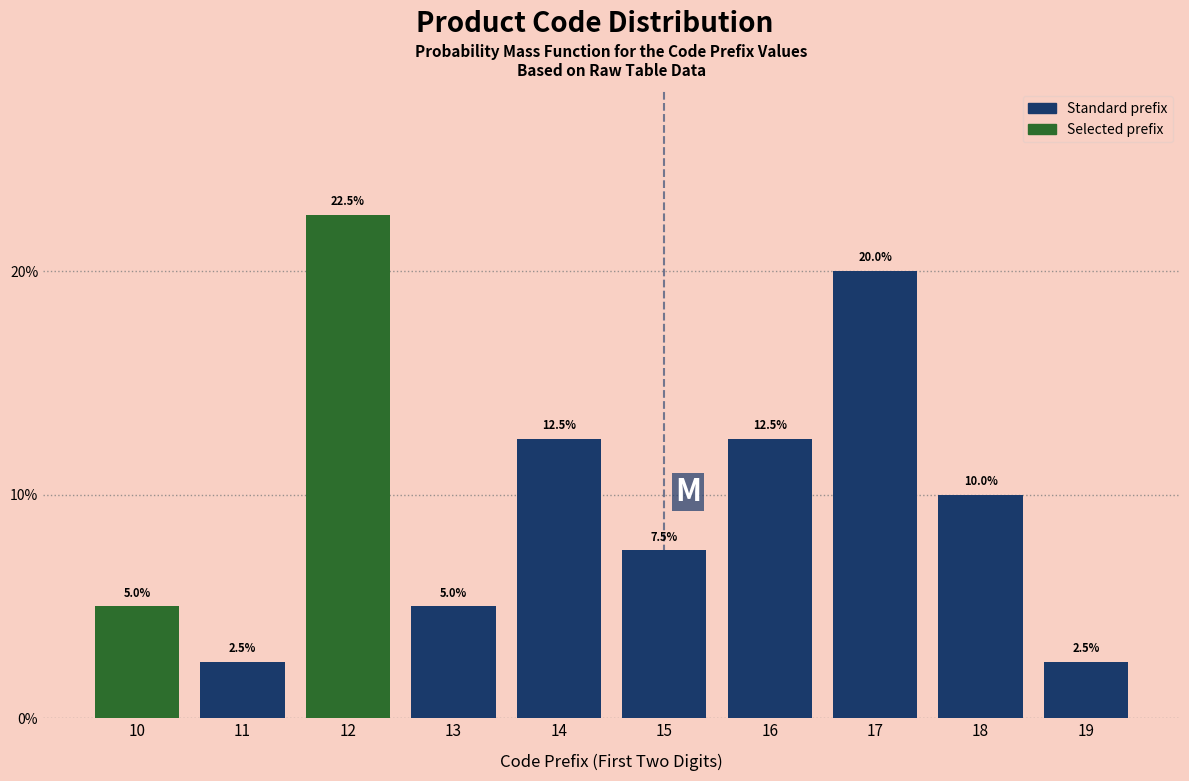

Reading left to right, transcribe all the data shown in this chart.

5.0	2.5	22.5	5.0	12.5	7.5	12.5	20.0	10.0	2.5